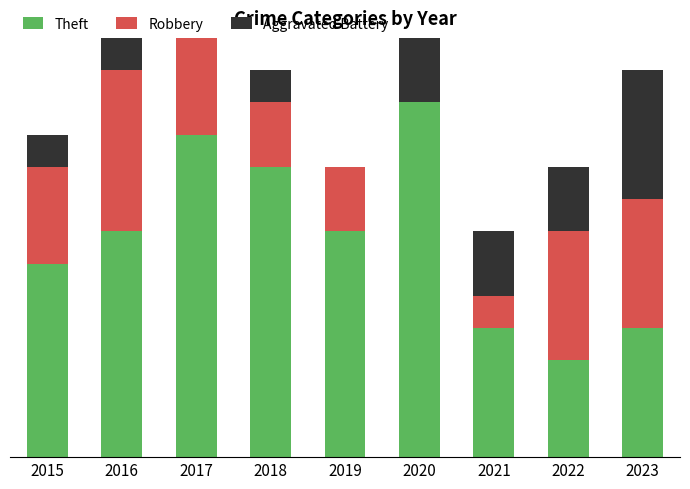

Does the chart contain stacked bars?

Yes